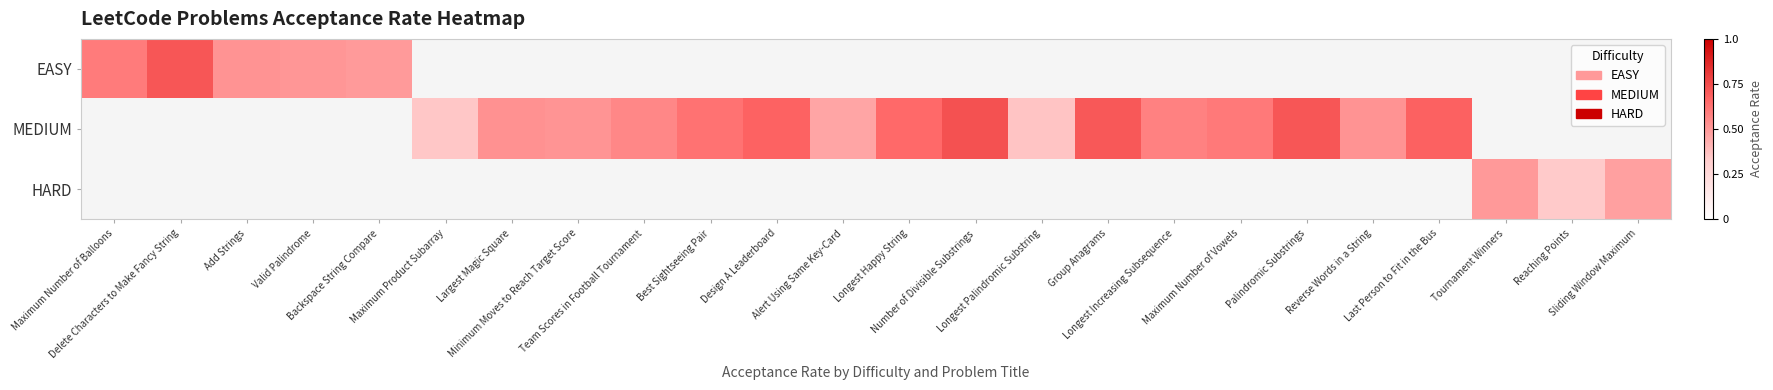

Which series changed the most between Largest Magic Square and Best Sightseeing Pair?

MEDIUM